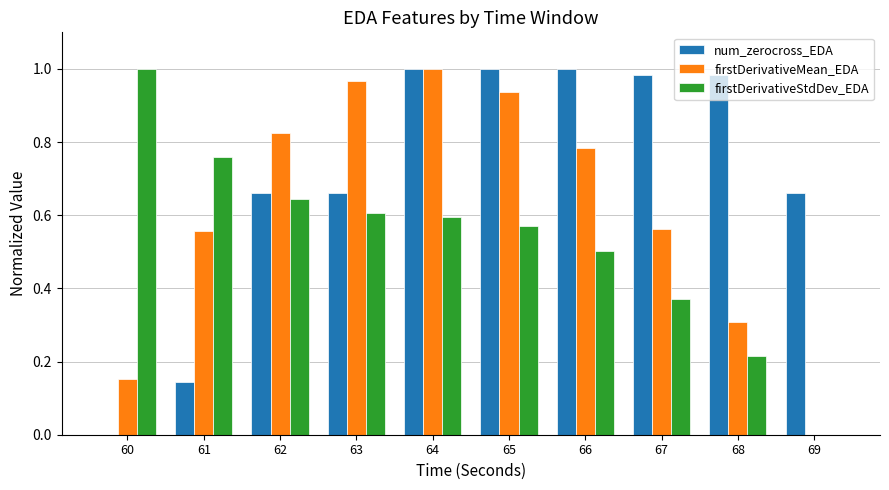

True or false: num_zerocross_EDA has a value of 0.4 at 62.

False